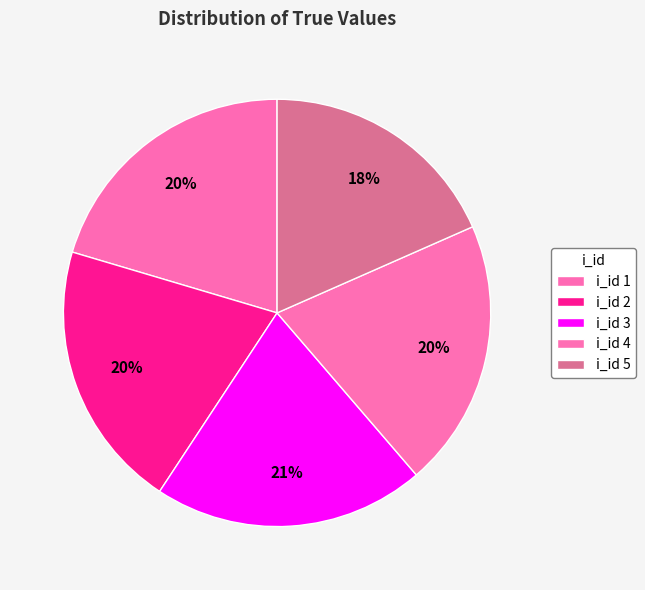

How many segments does this pie chart have?

5